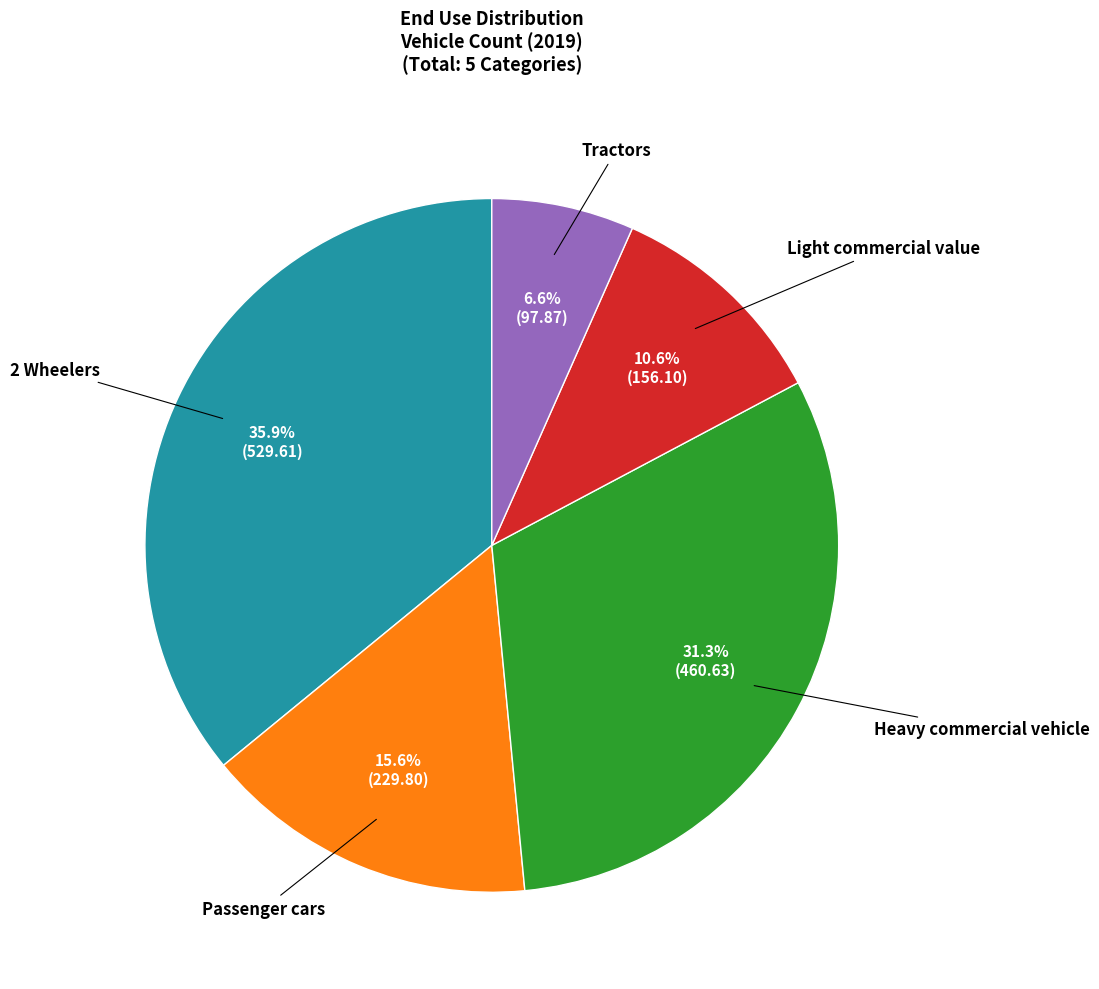

Is there a majority slice in this chart?

No